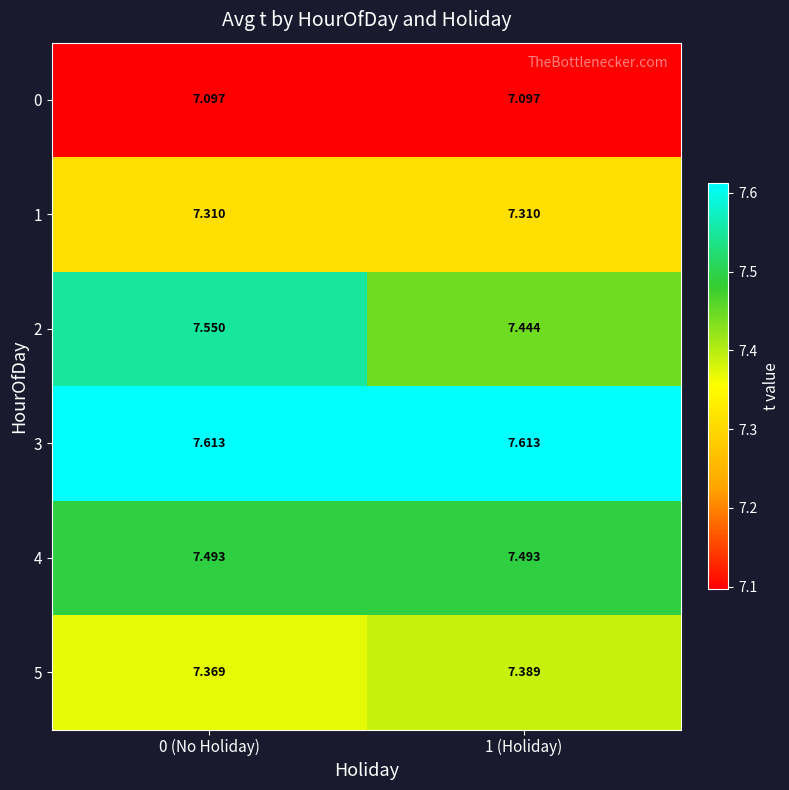

Is the value of 2 at 1 (Holiday) greater than the value of 3 at 1 (Holiday)?

No